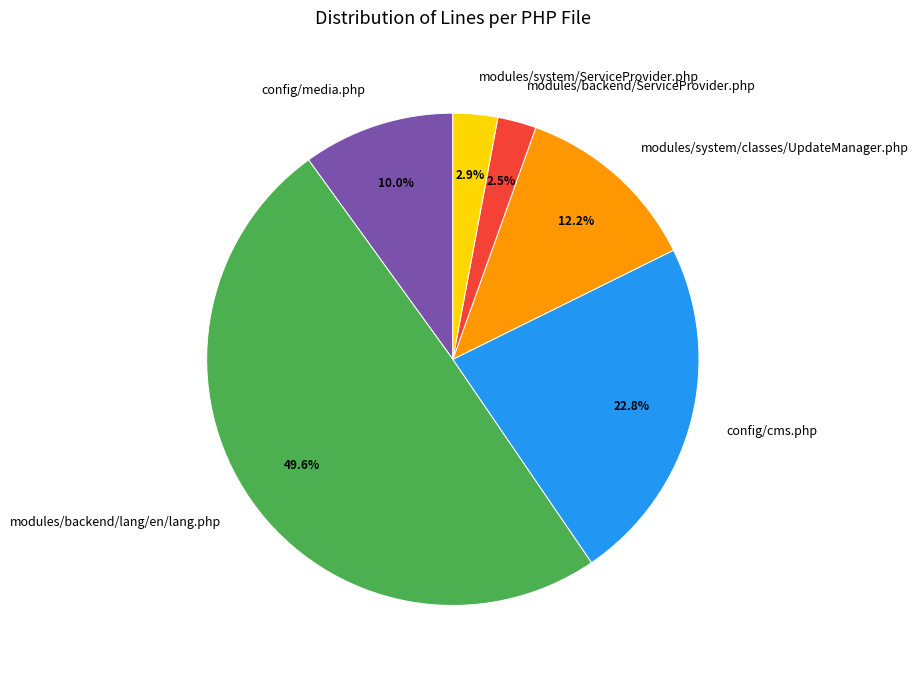

To the nearest percent, what is the combined percentage of config/media.php and modules/backend/lang/en/lang.php?

60%